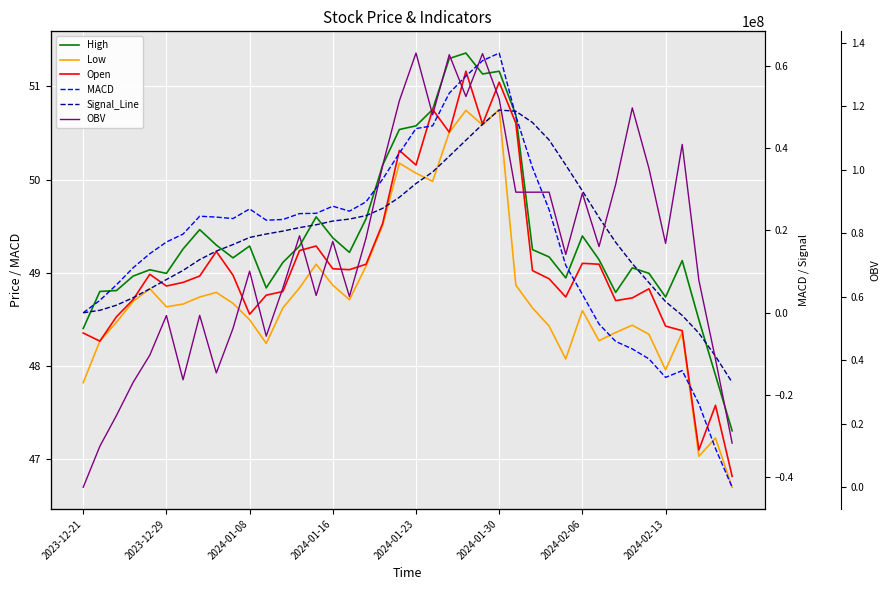

What is the value of the OBV point at the 34th from the left?

119479200.0